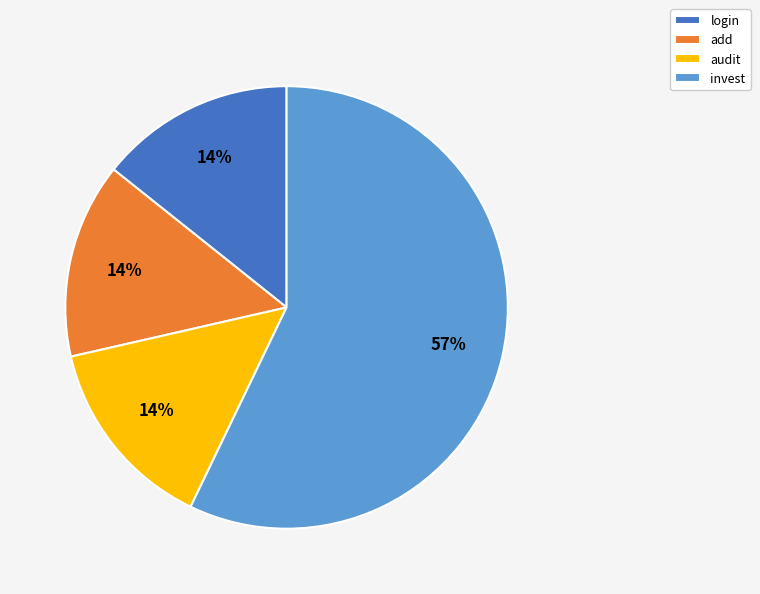

To the nearest percent, what portion does login represent?

14%